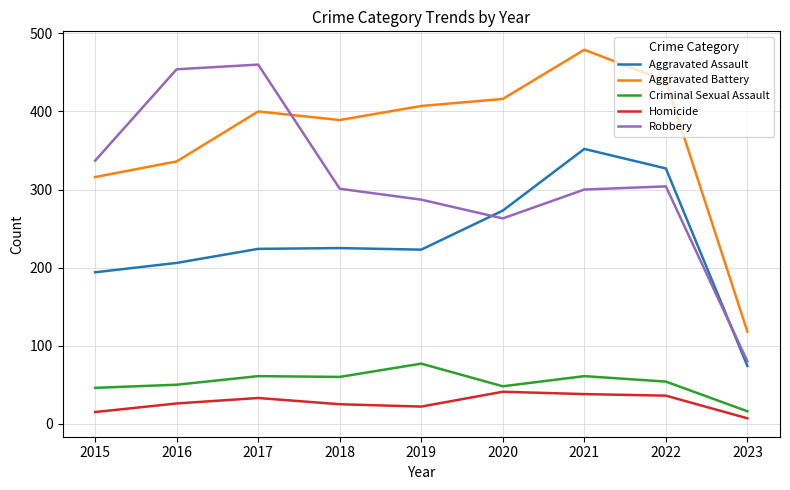

What is the sum of all Criminal Sexual Assault values?

473